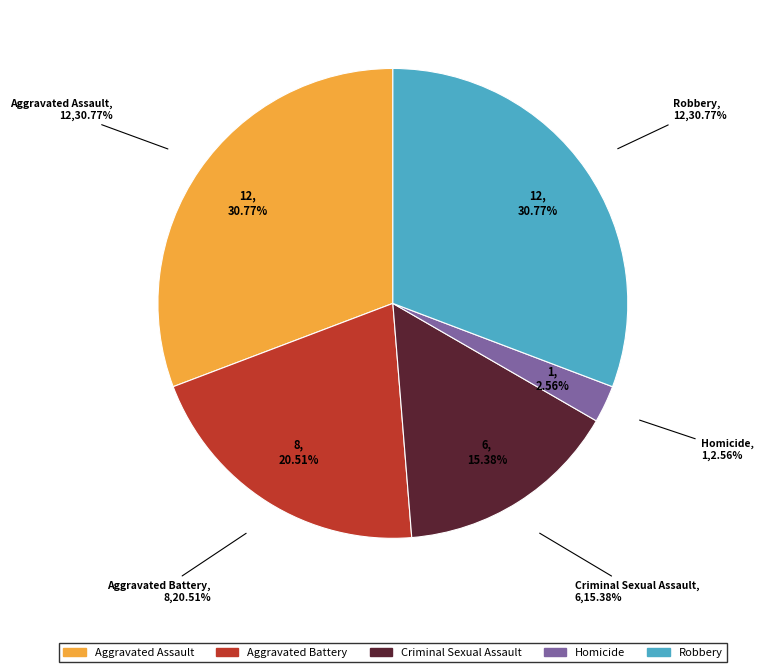

Combined, what portion of the pie is Aggravated Battery and Criminal Sexual Assault?

35.9%